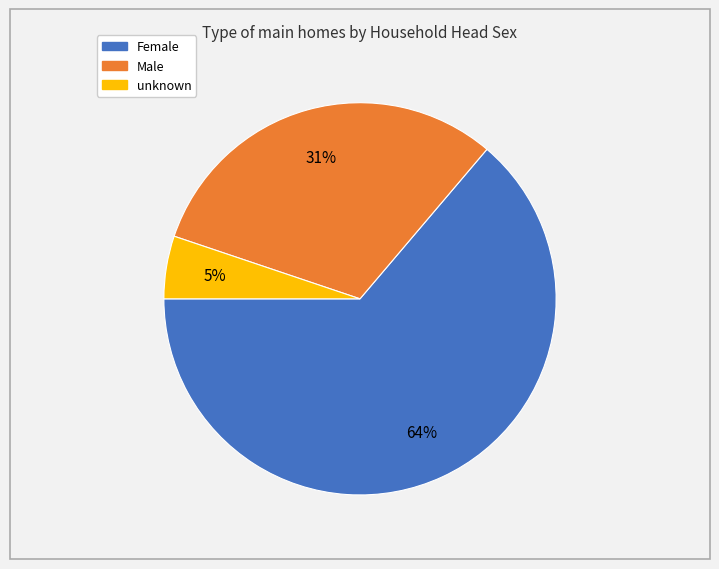

How many slices are in this pie chart?

3